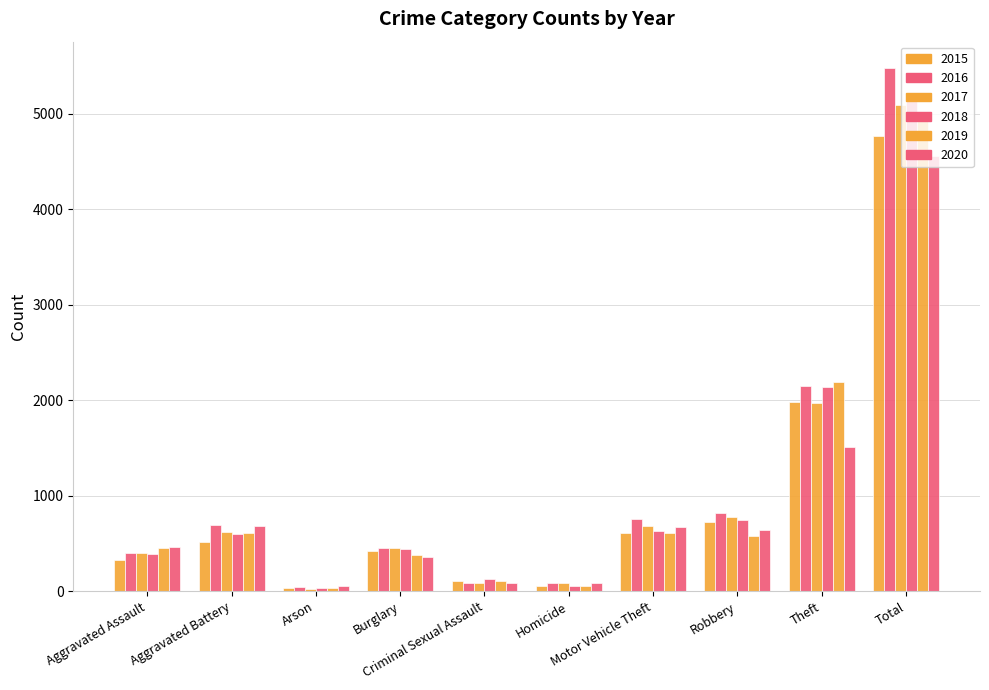

What is the average value of the 2018 series?

1033